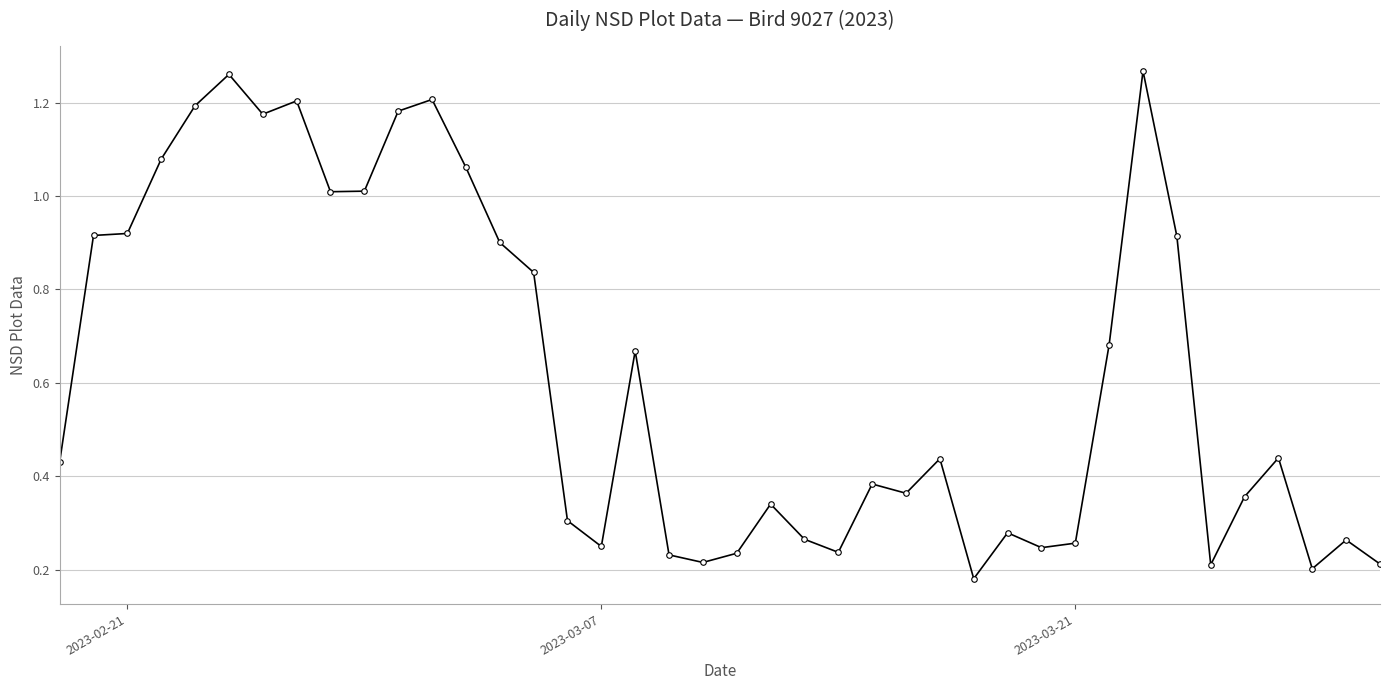

What is the average value?

0.6